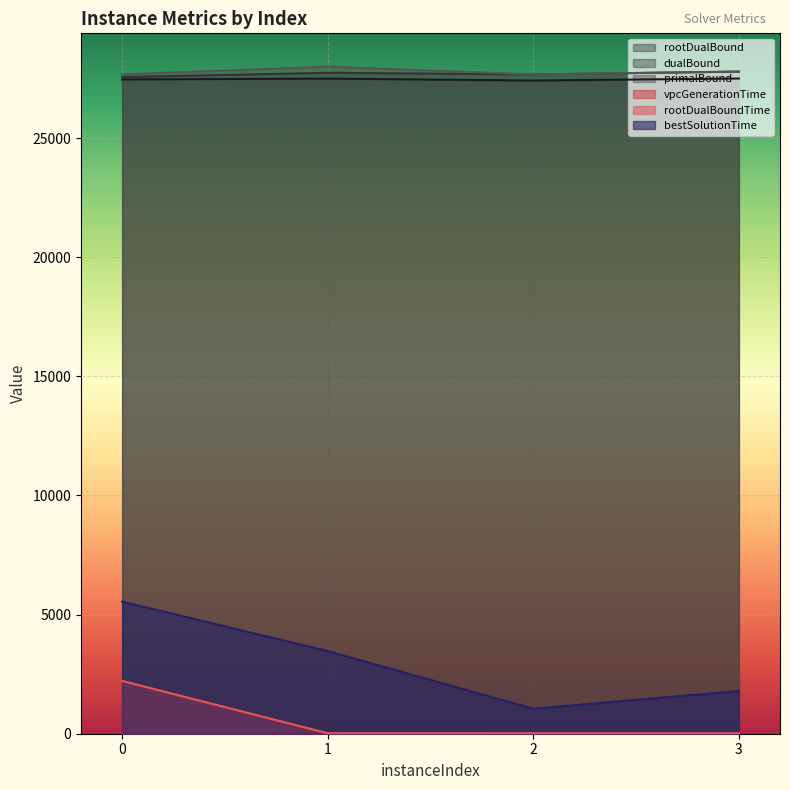

True or false: vpcGenerationTime has more than 2 interior local peaks.

False